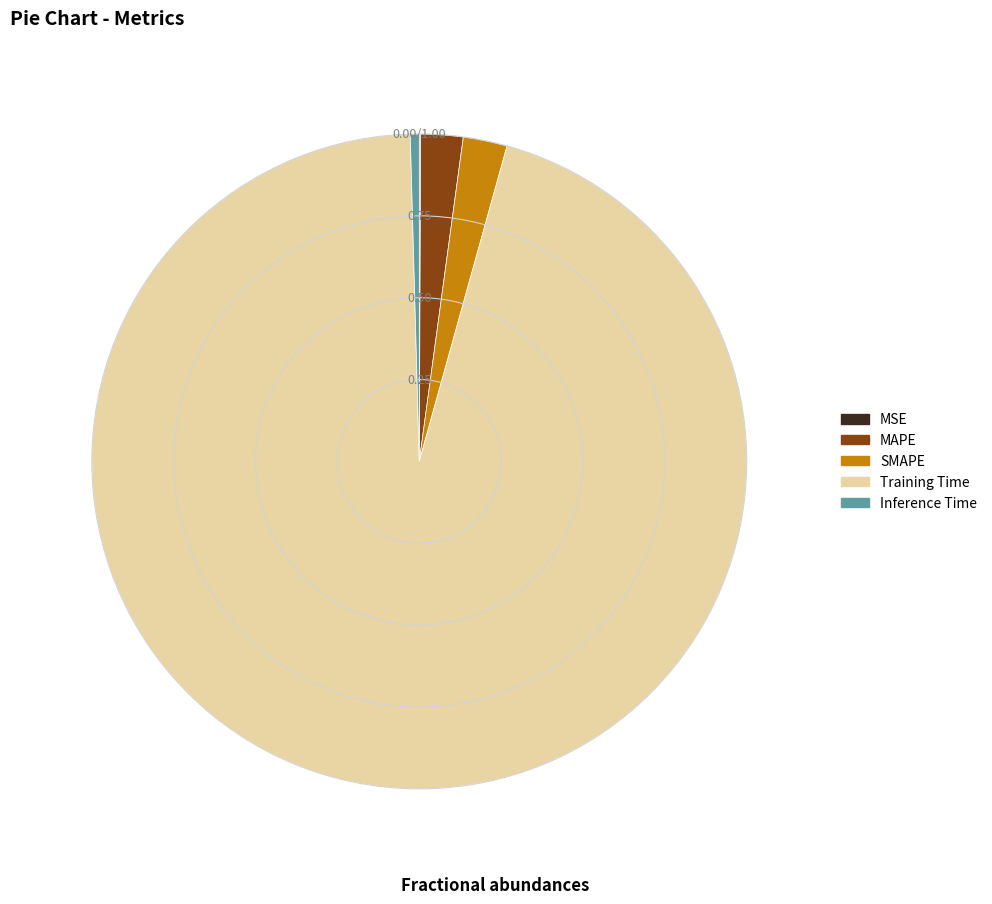

Which category has the biggest portion of the pie?

Training Time